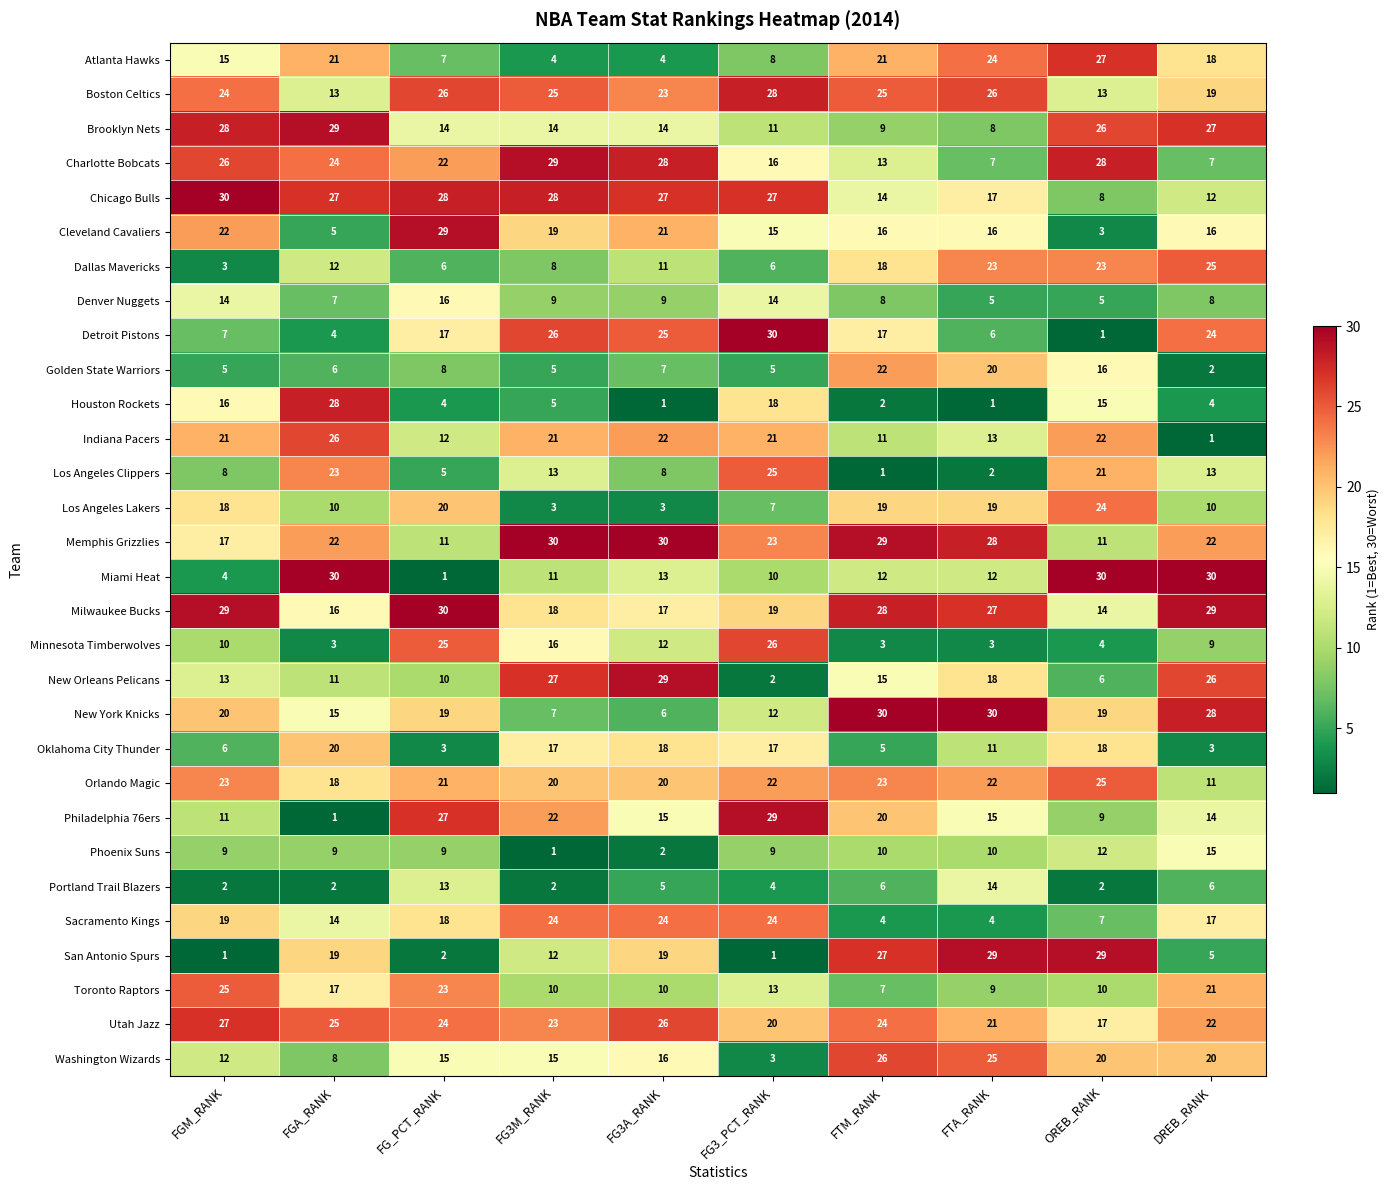

What is the average value of the Chicago Bulls series?

22